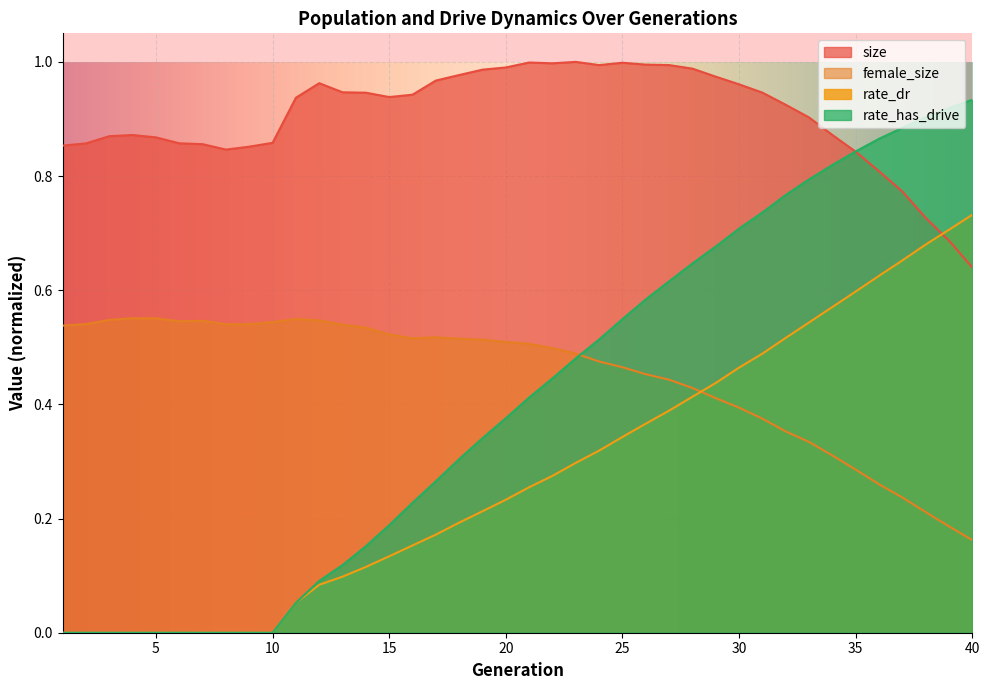

True or false: female_size has a value of 1.0 at 10.

False